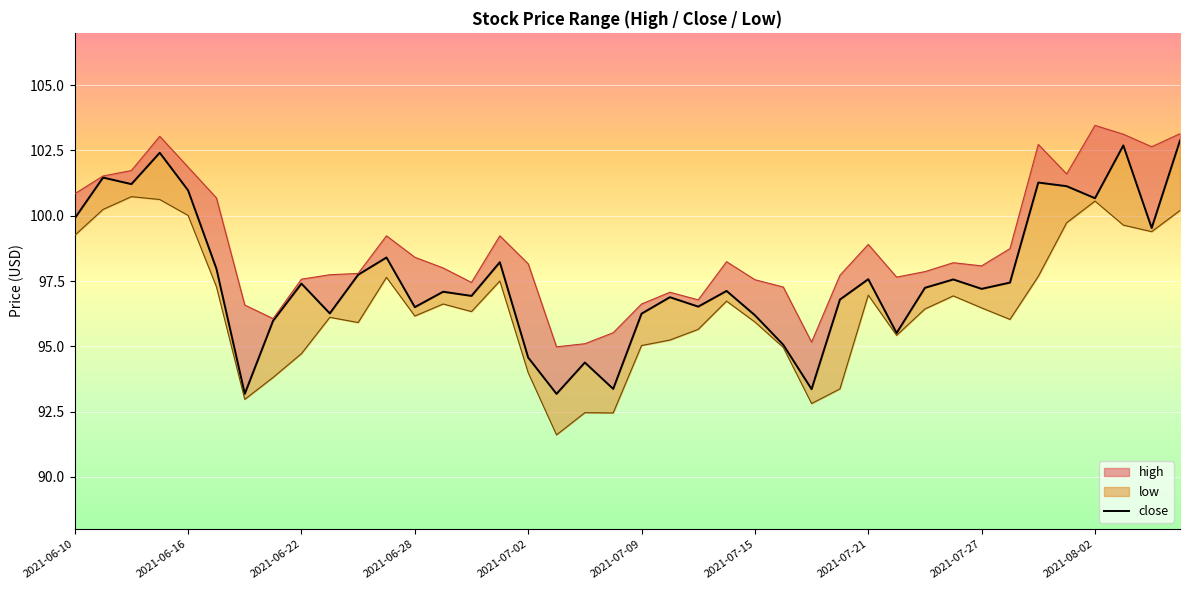

The chart shows a value of 163.9 at 2021-08-02. True or false?

False